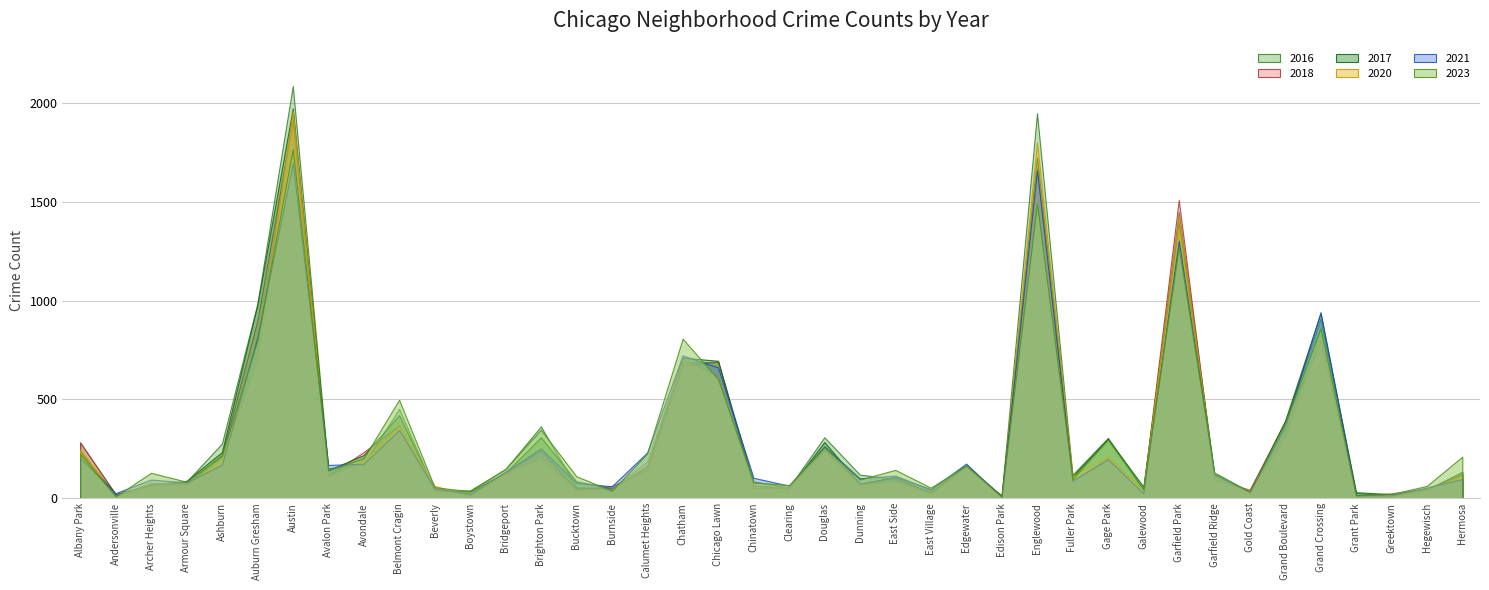

Reading left to right, what are all the values shown in this chart?

2023: Albany Park=223	Andersonville=9	Archer Heights=128	Armour Square=83	Ashburn=214	Auburn Gresham=800	Austin=1767	Avalon Park=140	Avondale=202	Belmont Cragin=498	Beverly=55	Boystown=35	Bridgeport=148	Brighton Park=346	Bucktown=111	Burnside=37	Calumet Heights=226	Chatham=807	Chicago Lawn=602	Chinatown=80	Clearing=66	Douglas=257	Dunning=94	East Side=143	East Village=53	Edgewater=166	Edison Park=8	Englewood=1492	Fuller Park=97	Gage Park=295	Galewood=45	Garfield Park=1271	Garfield Ridge=130	Gold Coast=33	Grand Boulevard=380	Grand Crossing=859	Grant Park=14	Greektown=21	Hegewisch=62	Hermosa=210
2017: Albany Park=235	Andersonville=17	Archer Heights=69	Armour Square=87	Ashburn=233	Auburn Gresham=978	Austin=1972	Avalon Park=142	Avondale=218	Belmont Cragin=420	Beverly=46	Boystown=33	Bridgeport=128	Brighton Park=308	Bucktown=85	Burnside=50	Calumet Heights=162	Chatham=711	Chicago Lawn=695	Chinatown=63	Clearing=49	Douglas=284	Dunning=72	East Side=108	East Village=46	Edgewater=166	Edison Park=12	Englewood=1725	Fuller Park=110	Gage Park=301	Galewood=58	Garfield Park=1401	Garfield Ridge=119	Gold Coast=31	Grand Boulevard=392	Grand Crossing=936	Grant Park=30	Greektown=20	Hegewisch=43	Hermosa=134
2016: Albany Park=282	Andersonville=20	Archer Heights=65	Armour Square=83	Ashburn=276	Auburn Gresham=983	Austin=2086	Avalon Park=151	Avondale=172	Belmont Cragin=451	Beverly=40	Boystown=39	Bridgeport=147	Brighton Park=363	Bucktown=55	Burnside=49	Calumet Heights=157	Chatham=686	Chicago Lawn=690	Chinatown=84	Clearing=54	Douglas=308	Dunning=119	East Side=97	East Village=32	Edgewater=162	Edison Park=12	Englewood=1948	Fuller Park=118	Gage Park=305	Galewood=42	Garfield Park=1448	Garfield Ridge=126	Gold Coast=33	Grand Boulevard=384	Grand Crossing=908	Grant Park=26	Greektown=11	Hegewisch=42	Hermosa=124
2020: Albany Park=246	Andersonville=8	Archer Heights=78	Armour Square=70	Ashburn=193	Auburn Gresham=708	Austin=1959	Avalon Park=113	Avondale=188	Belmont Cragin=365	Beverly=62	Boystown=14	Bridgeport=124	Brighton Park=203	Bucktown=41	Burnside=47	Calumet Heights=185	Chatham=703	Chicago Lawn=618	Chinatown=63	Clearing=56	Douglas=242	Dunning=69	East Side=85	East Village=24	Edgewater=157	Edison Park=5	Englewood=1801	Fuller Park=112	Gage Park=213	Galewood=43	Garfield Park=1426	Garfield Ridge=109	Gold Coast=28	Grand Boulevard=313	Grand Crossing=828	Grant Park=7	Greektown=11	Hegewisch=46	Hermosa=114
2021: Albany Park=203	Andersonville=25	Archer Heights=94	Armour Square=79	Ashburn=170	Auburn Gresham=811	Austin=1695	Avalon Park=168	Avondale=174	Belmont Cragin=345	Beverly=49	Boystown=21	Bridgeport=134	Brighton Park=251	Bucktown=77	Burnside=60	Calumet Heights=231	Chatham=722	Chicago Lawn=661	Chinatown=103	Clearing=63	Douglas=262	Dunning=100	East Side=114	East Village=43	Edgewater=175	Edison Park=6	Englewood=1659	Fuller Park=89	Gage Park=197	Galewood=25	Garfield Park=1302	Garfield Ridge=123	Gold Coast=31	Grand Boulevard=363	Grand Crossing=941	Grant Park=15	Greektown=14	Hegewisch=54	Hermosa=97
2018: Albany Park=281	Andersonville=19	Archer Heights=69	Armour Square=69	Ashburn=218	Auburn Gresham=898	Austin=1912	Avalon Park=115	Avondale=233	Belmont Cragin=368	Beverly=41	Boystown=34	Bridgeport=129	Brighton Park=240	Bucktown=47	Burnside=60	Calumet Heights=145	Chatham=670	Chicago Lawn=691	Chinatown=52	Clearing=55	Douglas=246	Dunning=74	East Side=105	East Village=26	Edgewater=164	Edison Park=9	Englewood=1672	Fuller Park=87	Gage Park=205	Galewood=42	Garfield Park=1509	Garfield Ridge=94	Gold Coast=43	Grand Boulevard=388	Grand Crossing=794	Grant Park=15	Greektown=24	Hegewisch=49	Hermosa=117